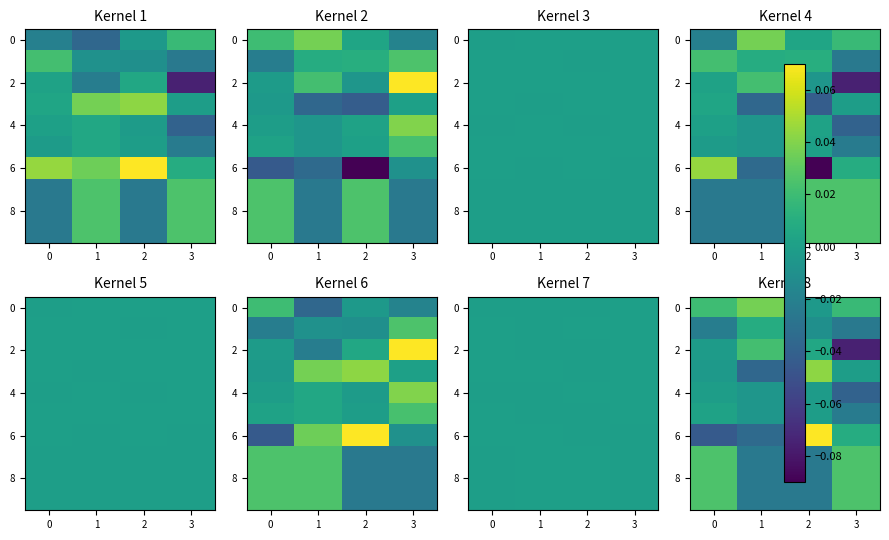

The row_3 series shows -0.0 at −1. True or false?

False